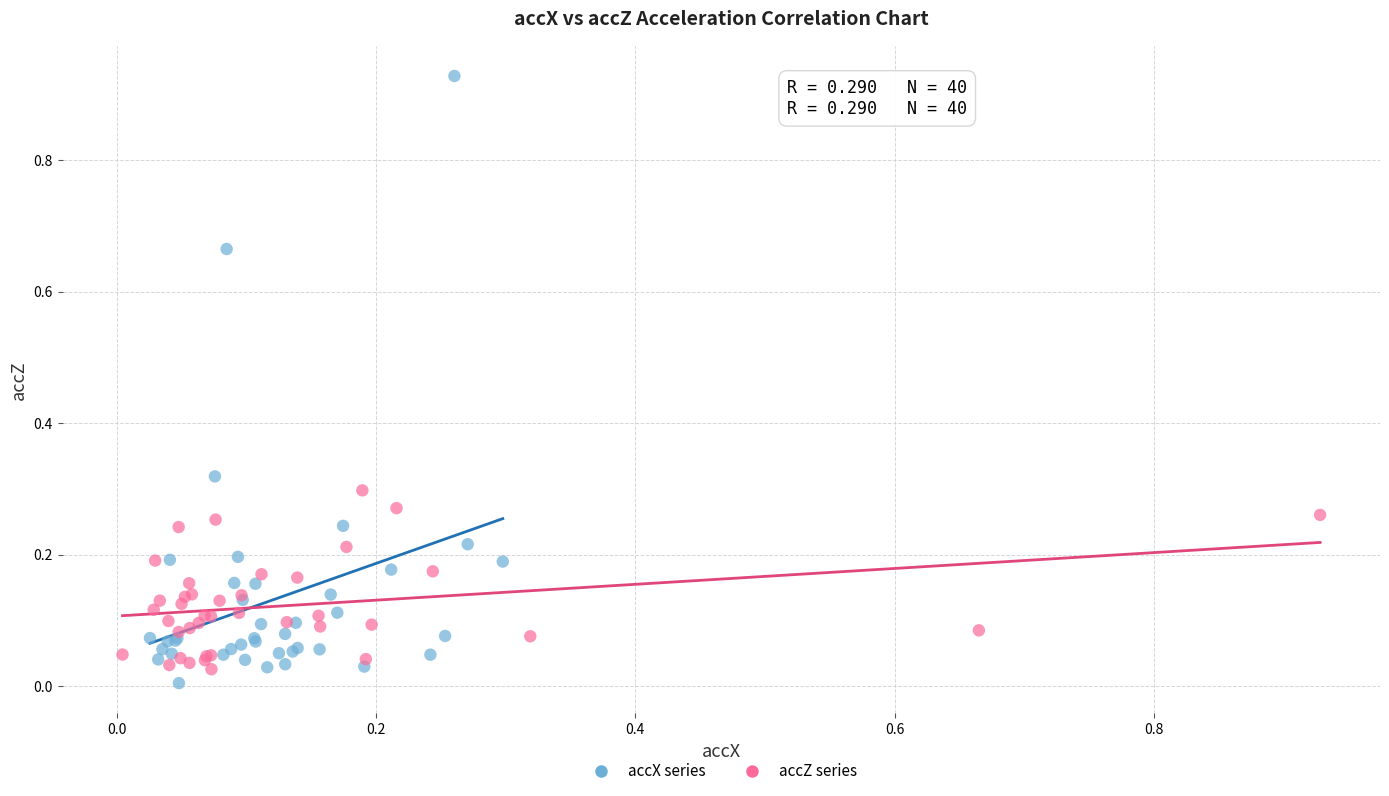

Which series has the widest spread of Y values?

accX series